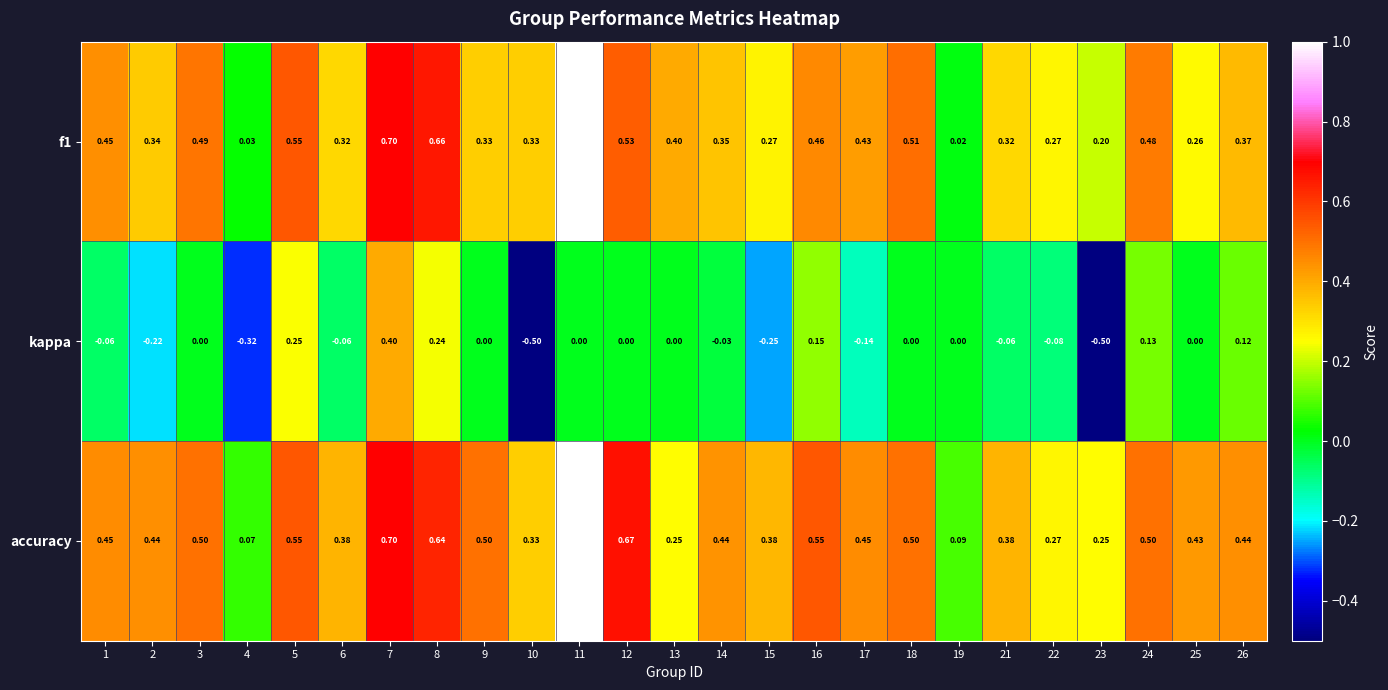

Count the number of data series in this chart.

3